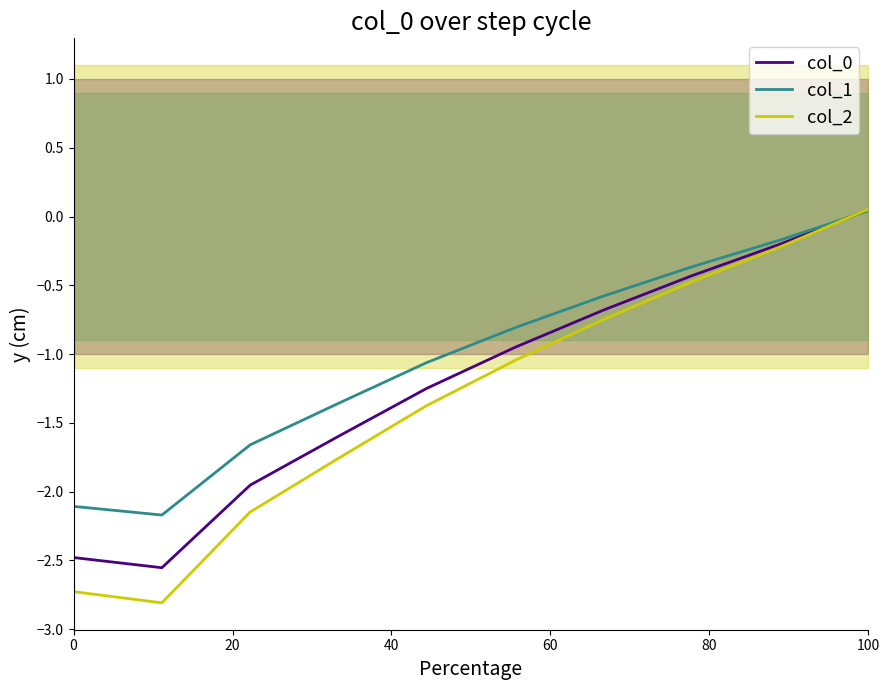

The col_2 series shows -0.5 at 100. True or false?

False